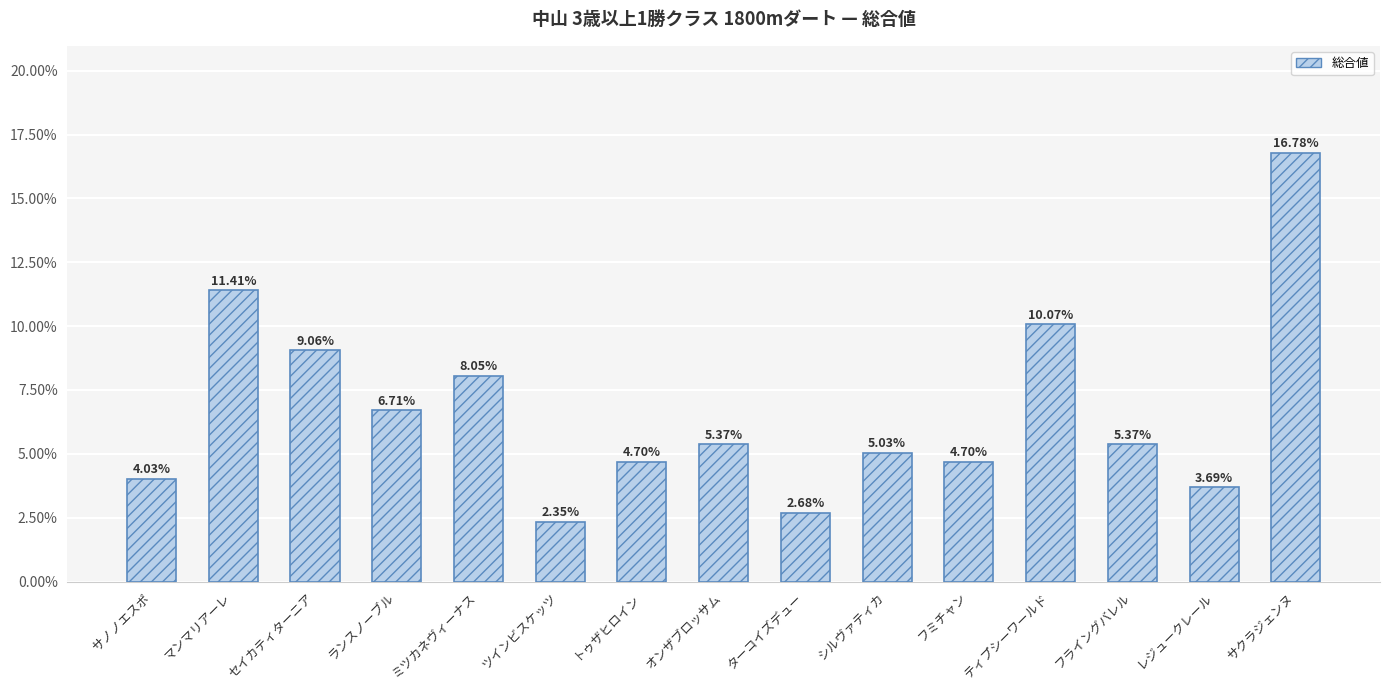

What is the average value?

0.1